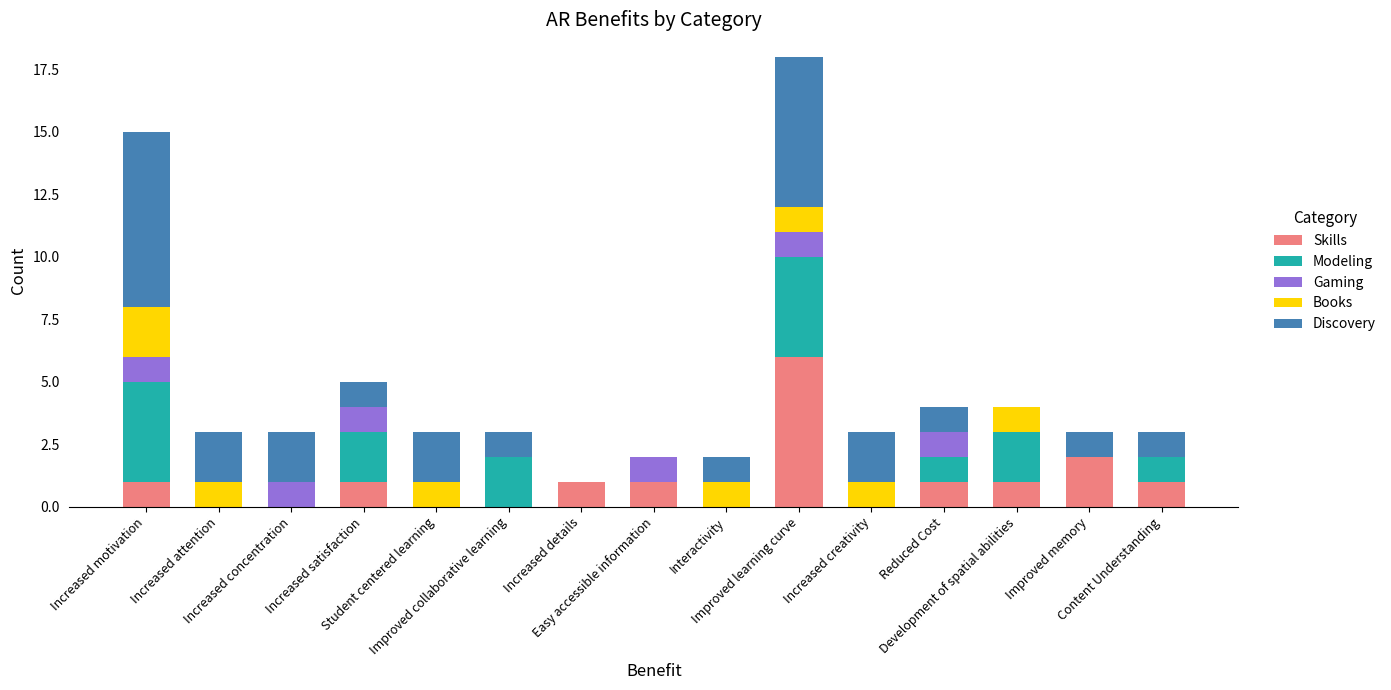

What is the approximate value of Skills at Easy accessible information?

1